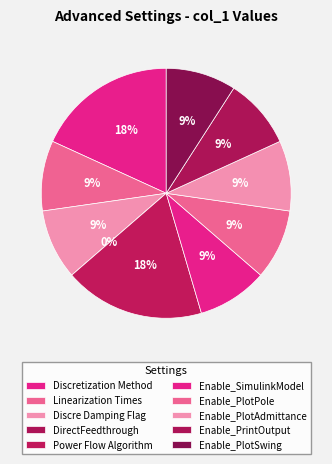

The Discretization Method slice represents 7% of the pie. True or false?

False